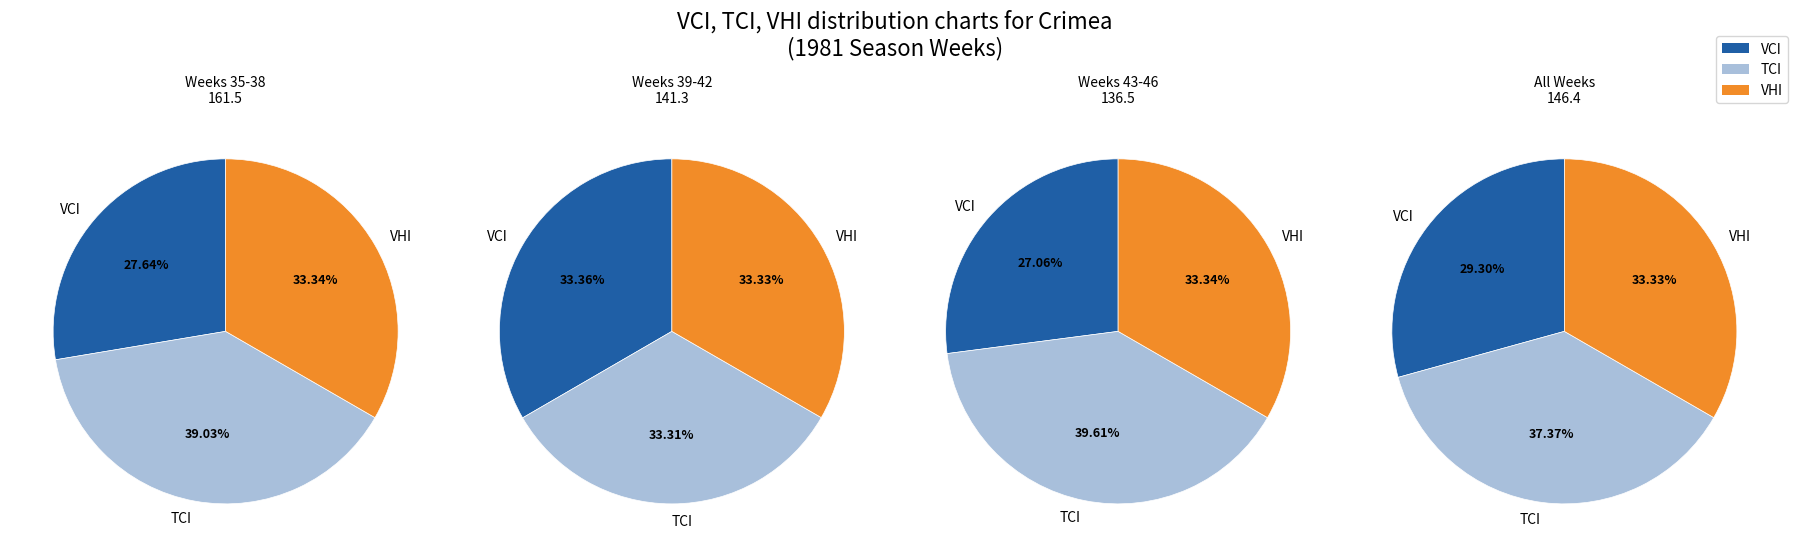

Rank the series by their maximum value, from highest to lowest.

TCI, VHI, VCI